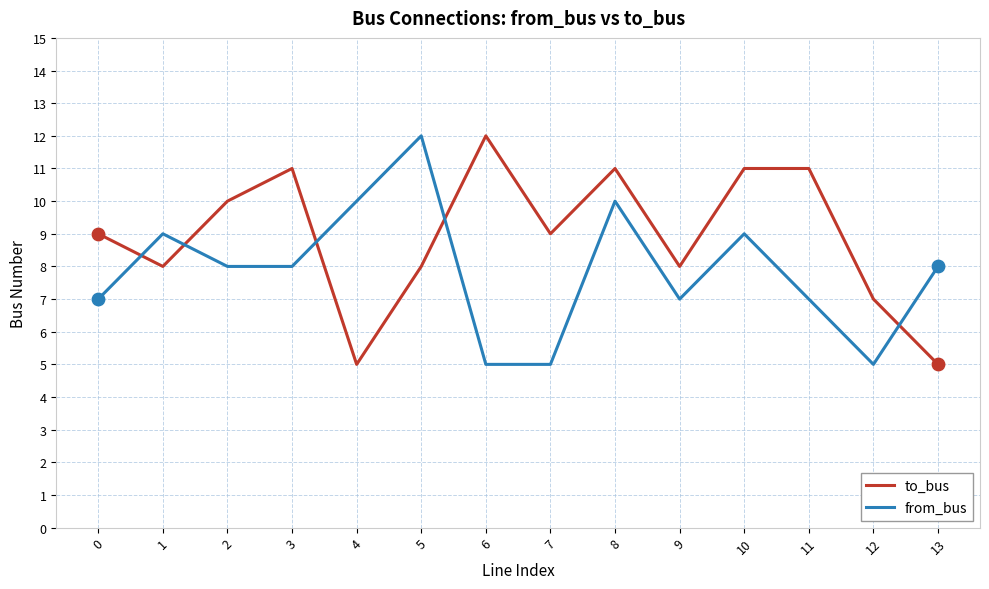

What is the highest value of the from_bus series?

12